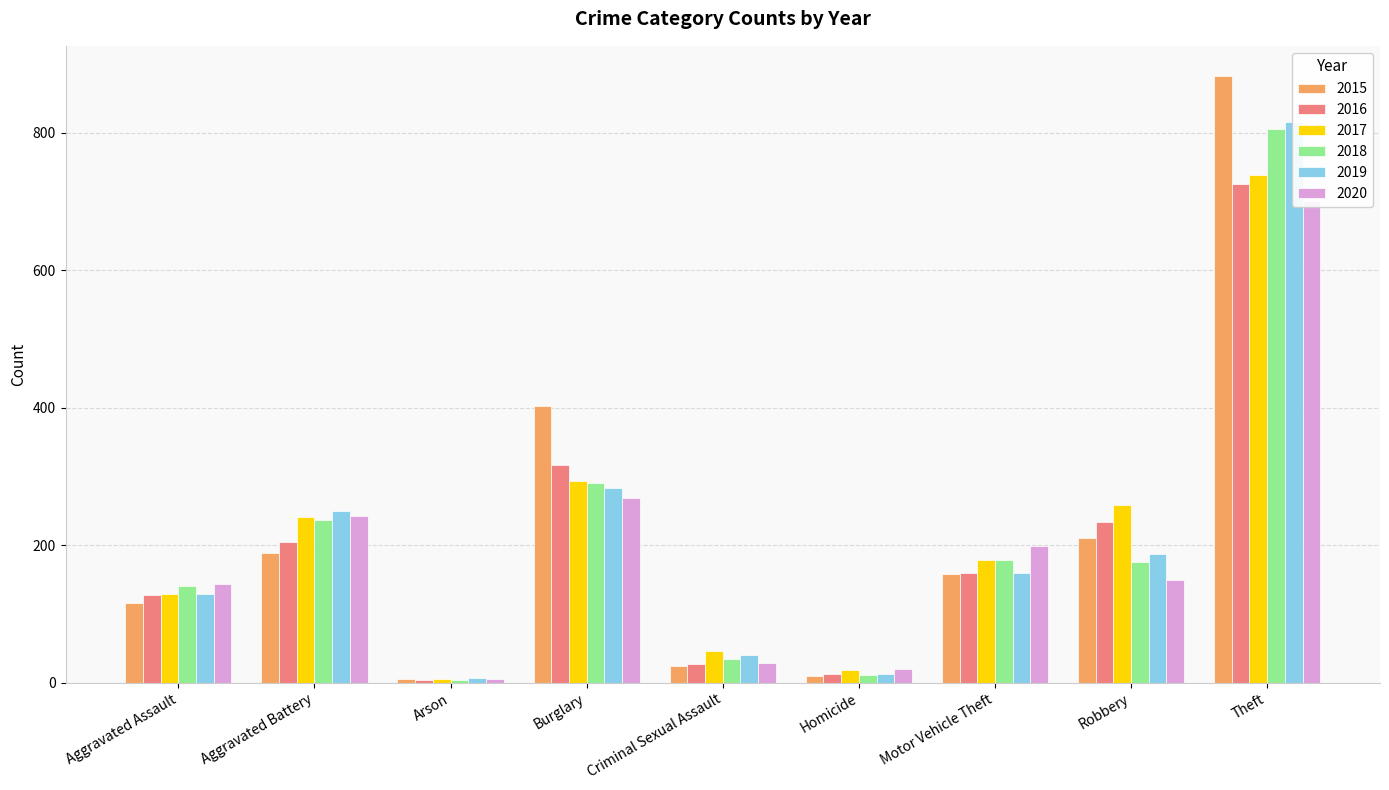

The value of 2017 at Theft is 738. True or false?

True